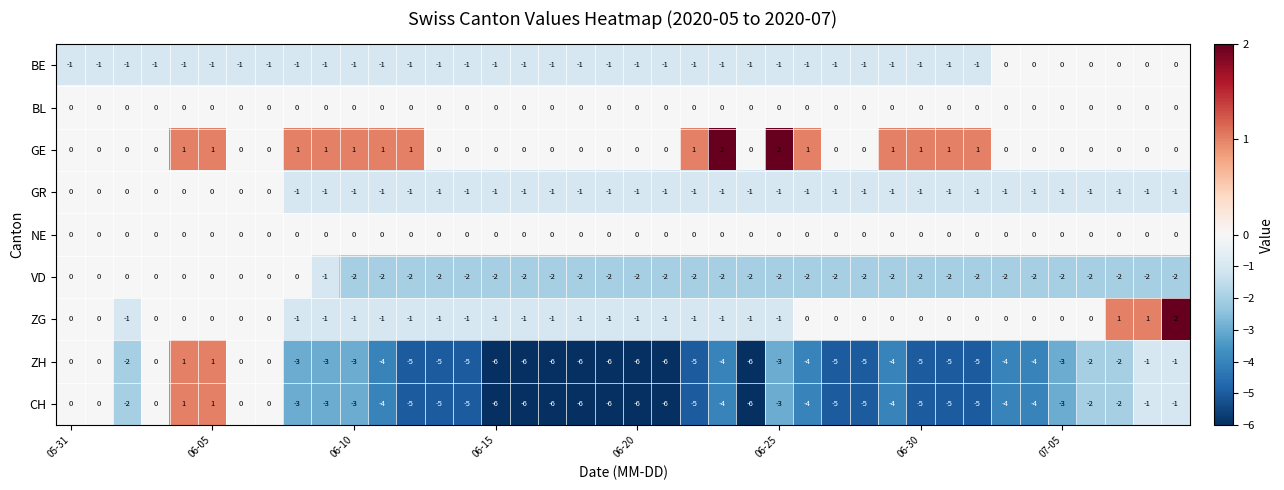

Which series has the largest total across all categories?

GE